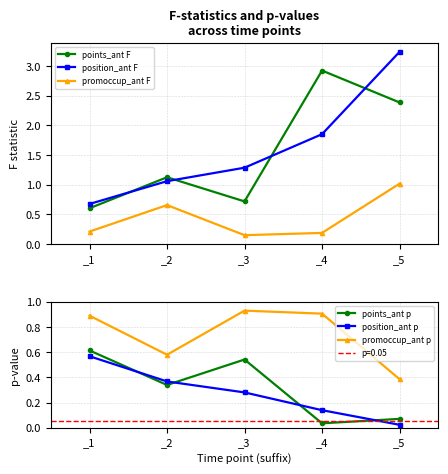

True or false: position_ant F has more than 1 interior local peaks.

False